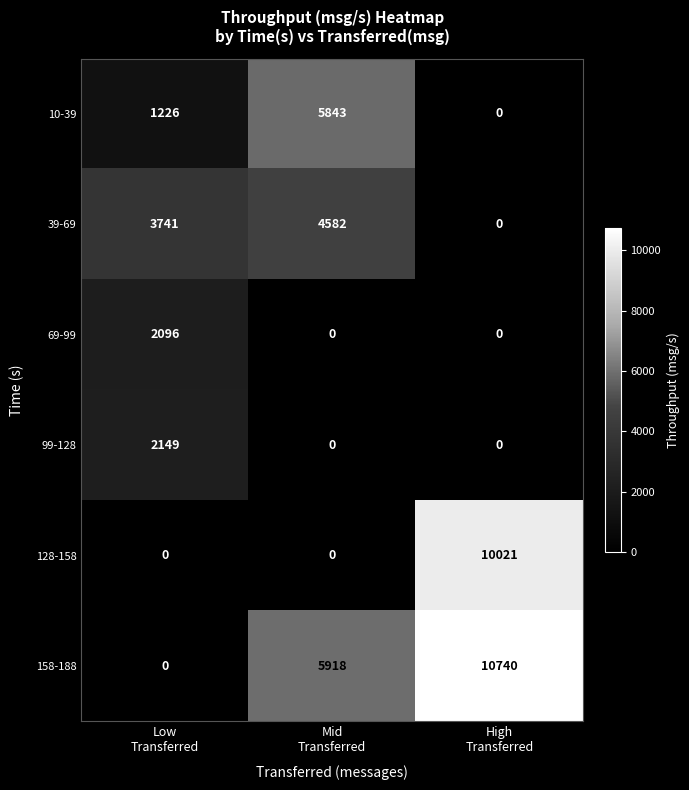

At how many categories does at least one series exceed 1670?

3